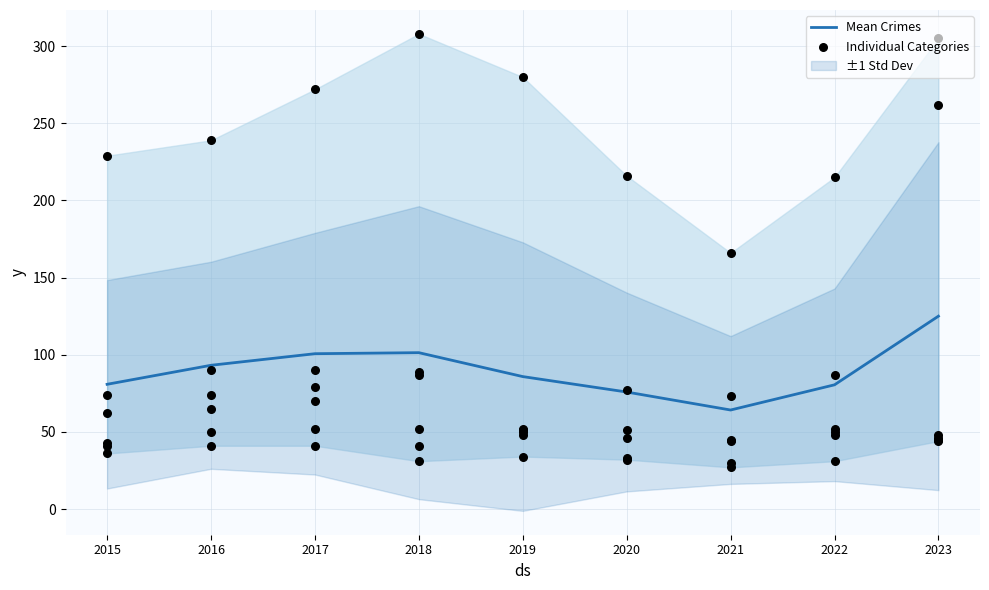

What is the ratio of the value at 2015 to the value at 2023?

0.6